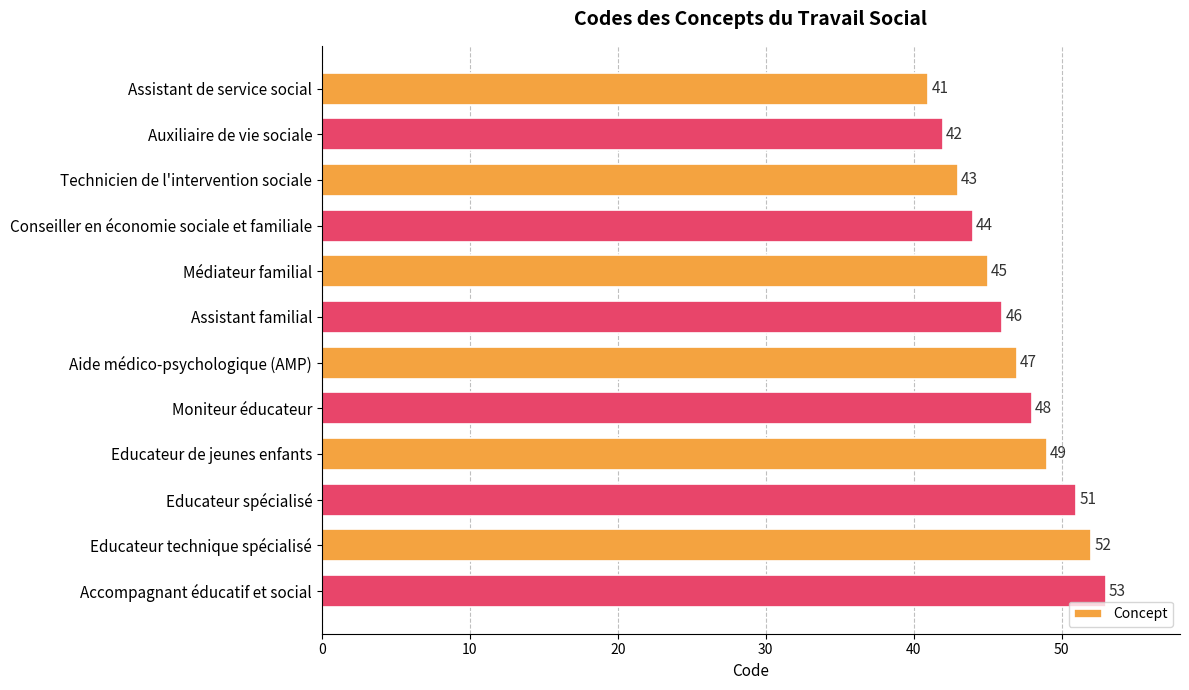

What position from the bottom is Conseiller en économie sociale et familiale?

9